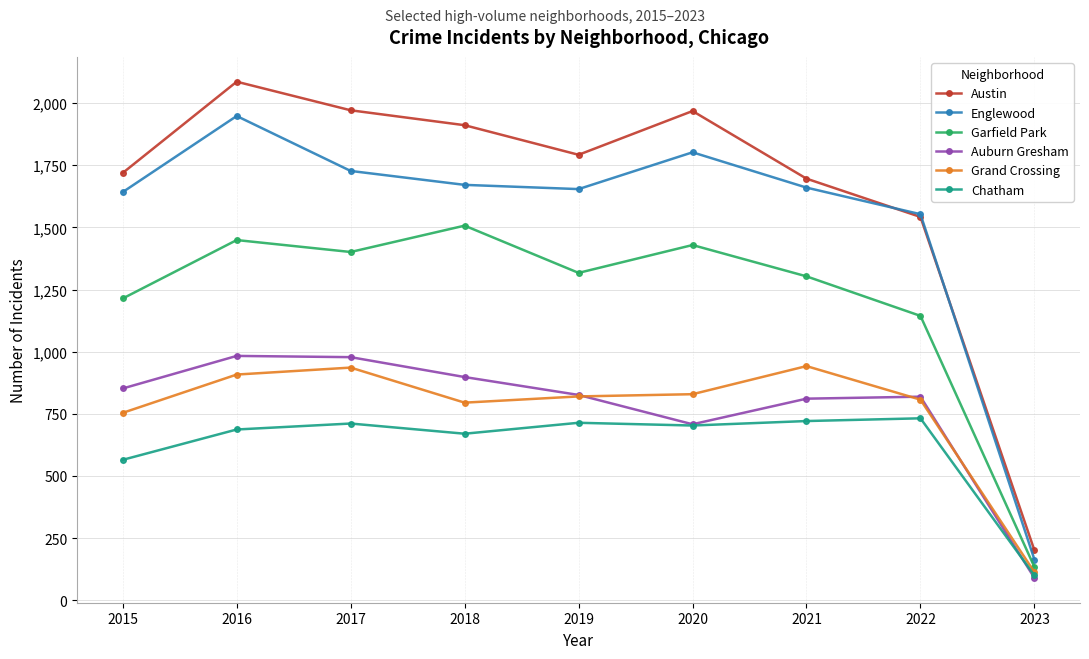

How many interior local peaks does the Garfield Park series have?

3